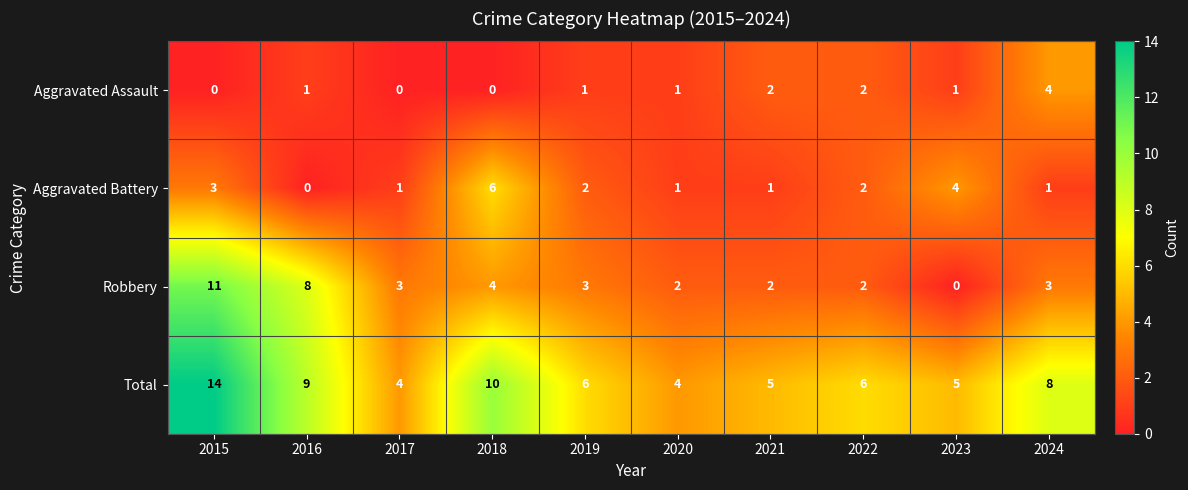

The value of Total at 2021 is 8. True or false?

False